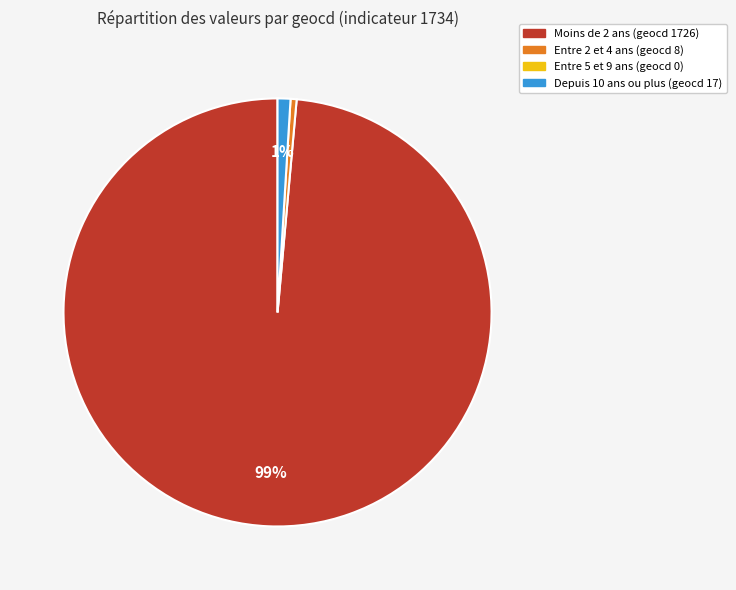

To the nearest percent, what is the average slice percentage?

33%